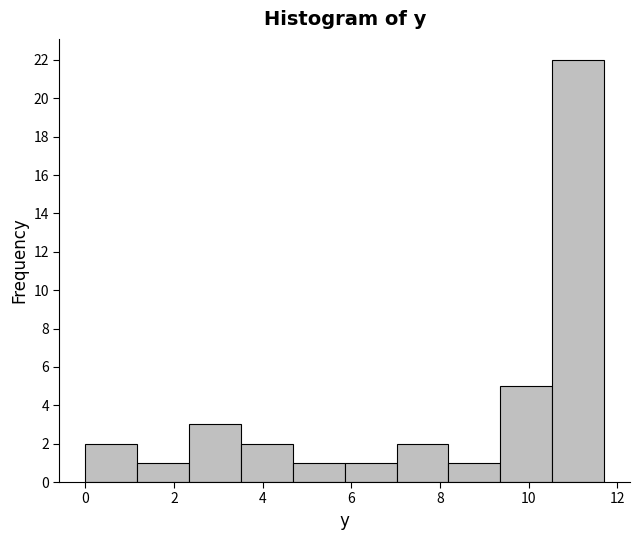

What is the height of the bar covering 7.0 to 8.2 on the x-axis? Neither the bar edges nor the heights are printed on the chart, so give them approximately, as read against the axes.

2